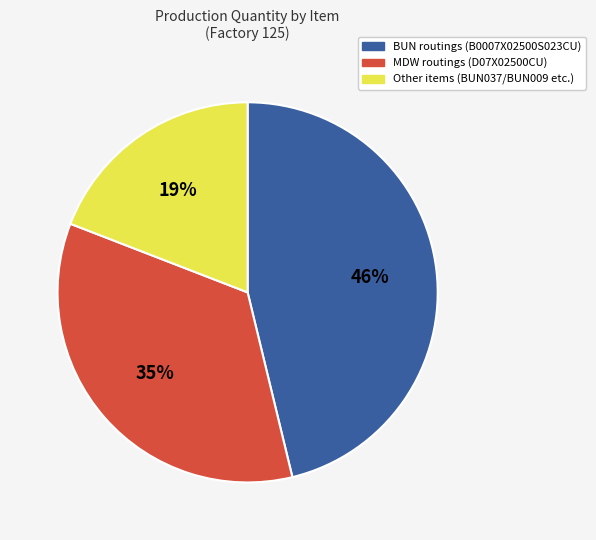

To the nearest percent, what is the average slice percentage?

33%